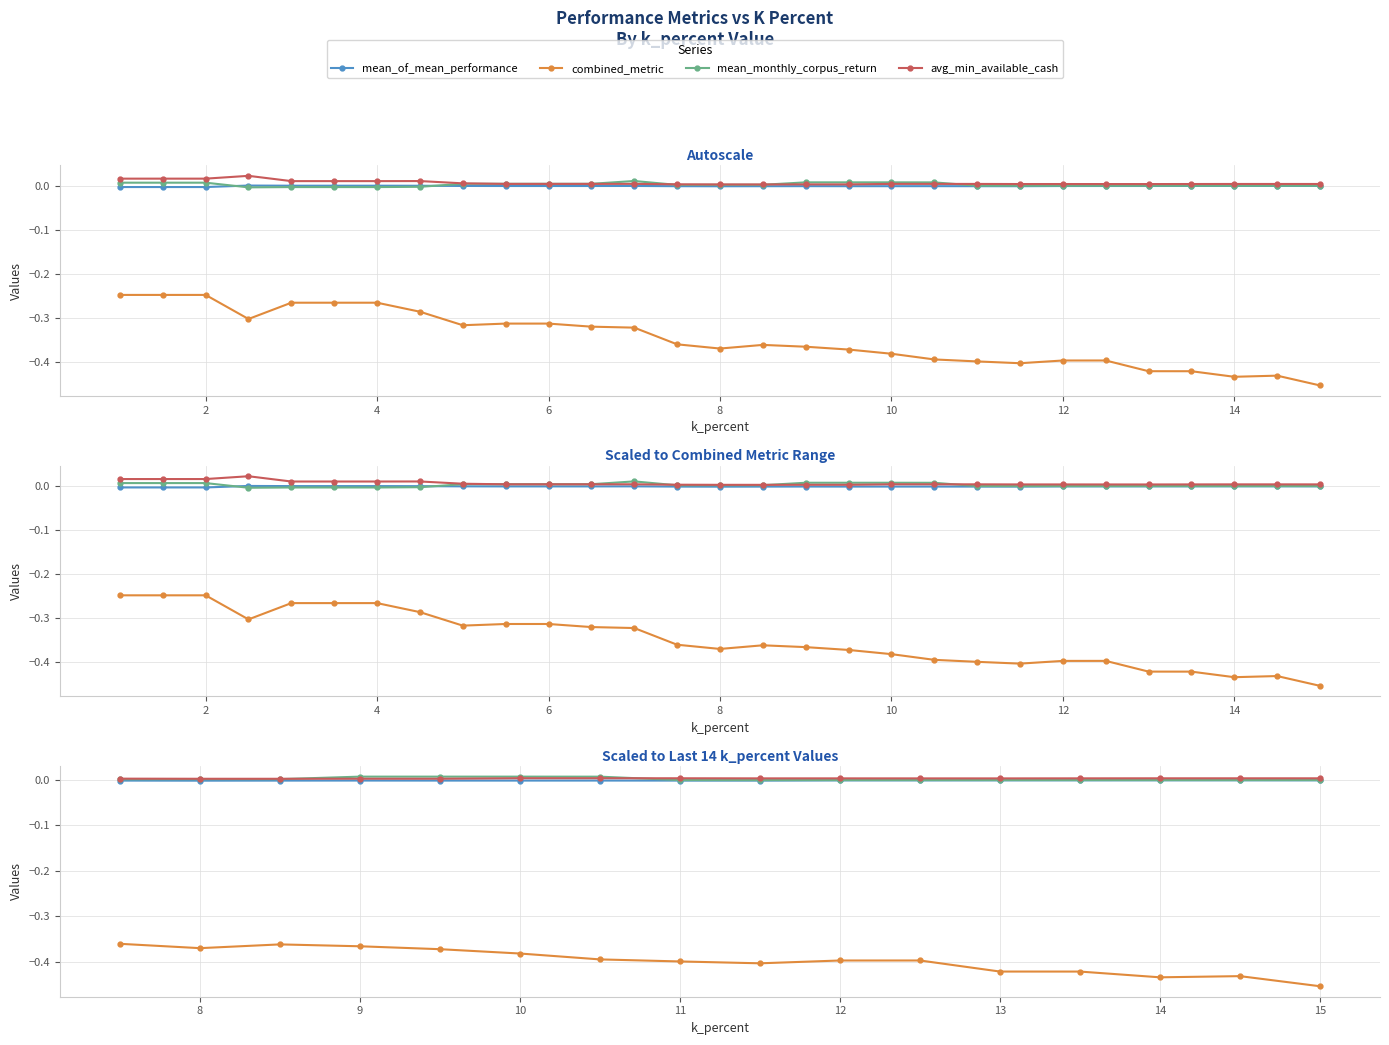

Which series has the largest range (max minus min)?

combined_metric